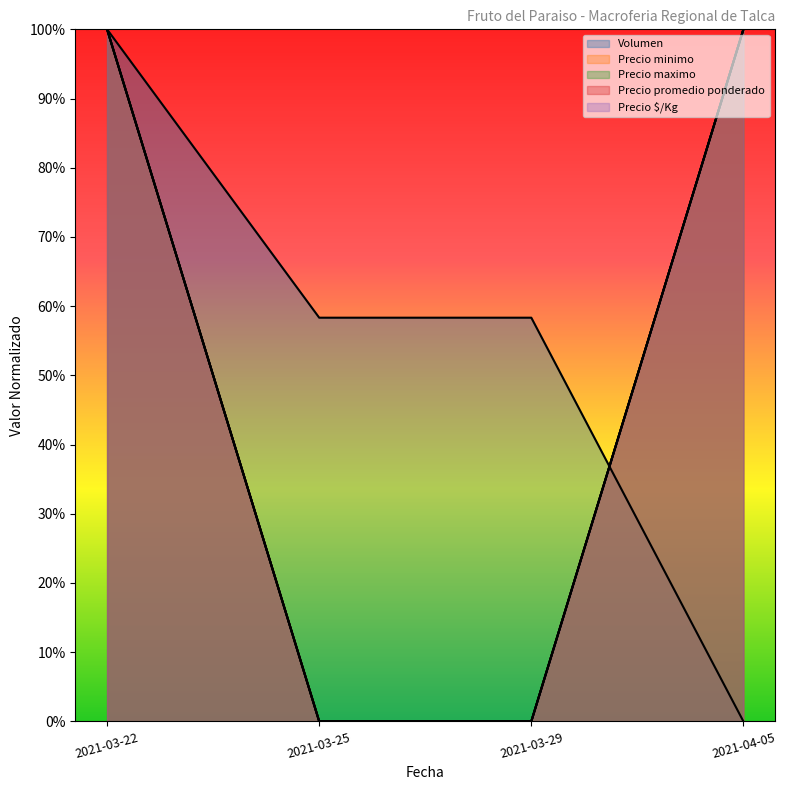

The value of Volumen at 2021-03-22 is 1.0. True or false?

True